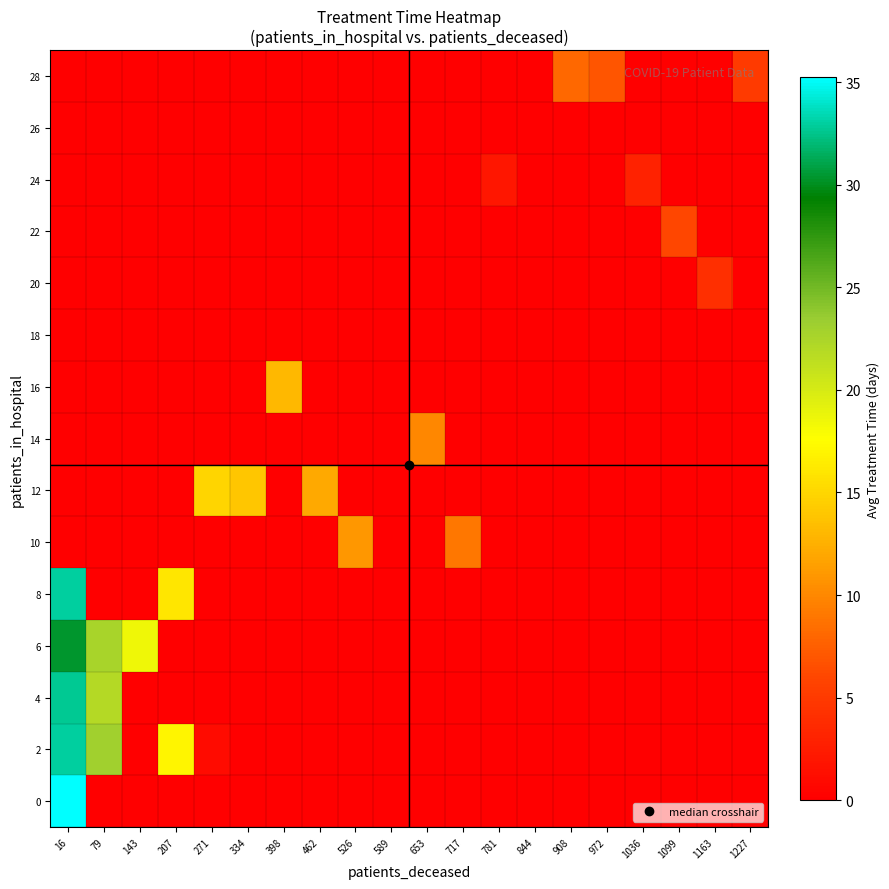

At how many categories does at least one series exceed 17?

3